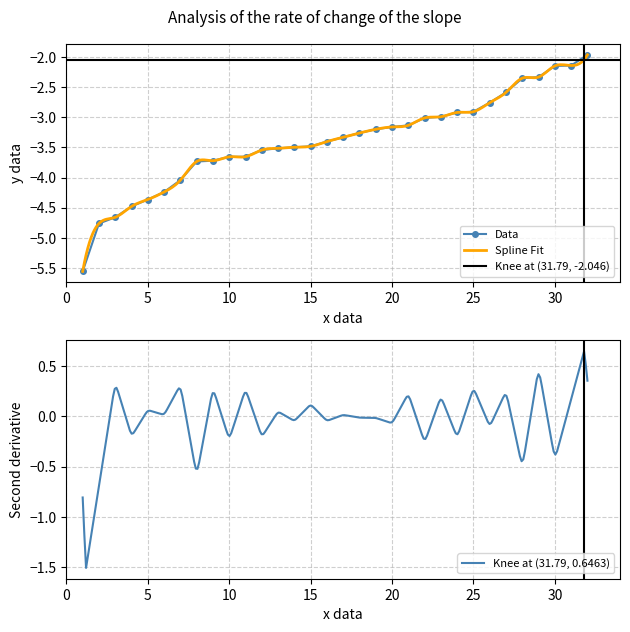

What is the lowest value of the Knee at (31.79, 0.6463) series?

-1.5